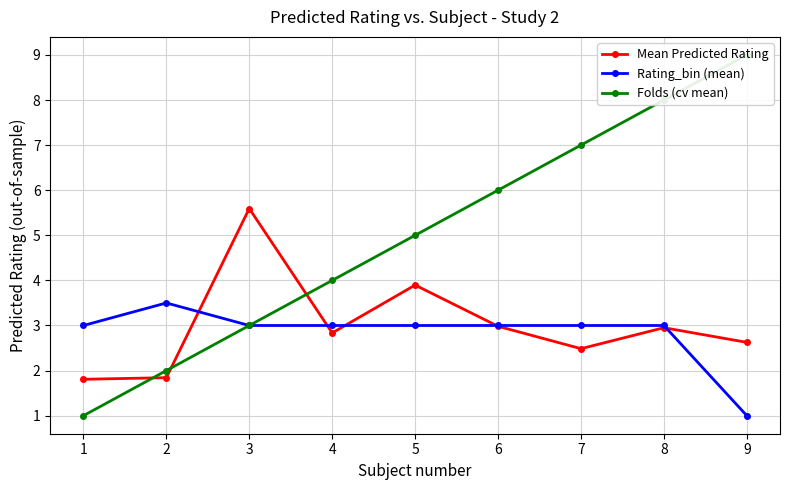

Where does the Rating_bin (mean) series first go above 3?

2